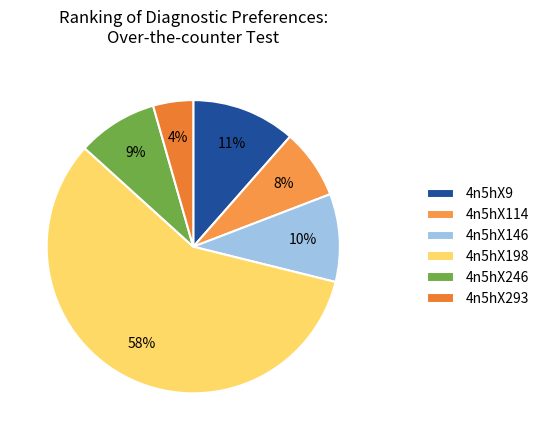

How many segments does this pie chart have?

6